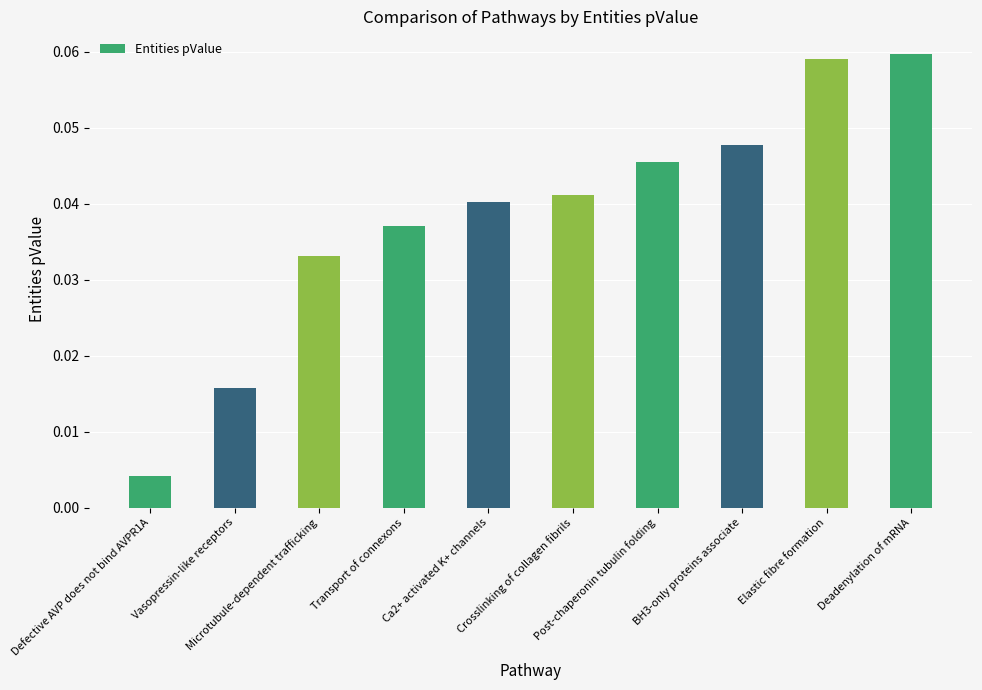

List the labels in order of value, smallest first.

Defective AVP does not bind AVPR1A, Vasopressin-like receptors, Microtubule-dependent trafficking, Transport of connexons, Ca2+ activated K+ channels, Crosslinking of collagen fibrils, Post-chaperonin tubulin folding, BH3-only proteins associate, Elastic fibre formation, Deadenylation of mRNA